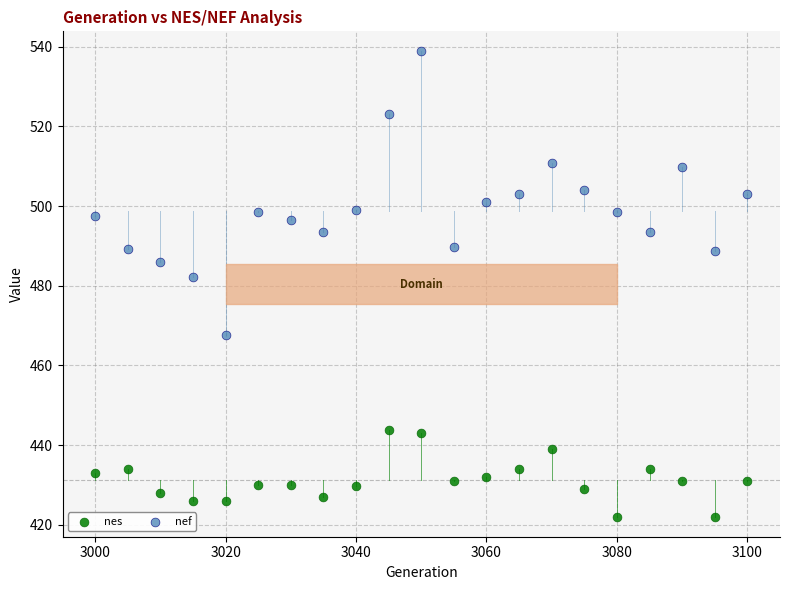

Which series reaches the maximum Y coordinate?

nef